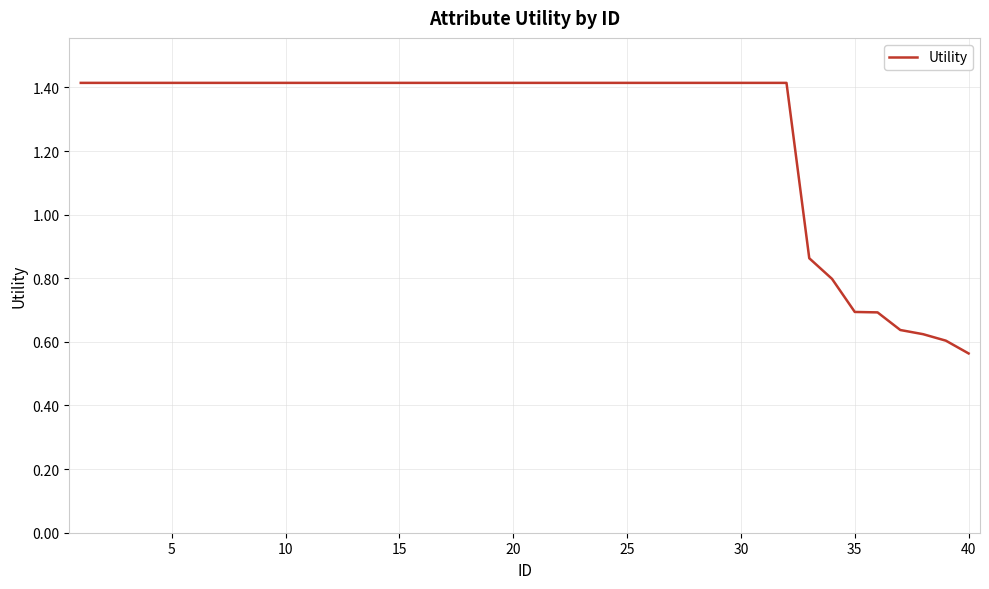

What is the greatest value displayed?

1.4